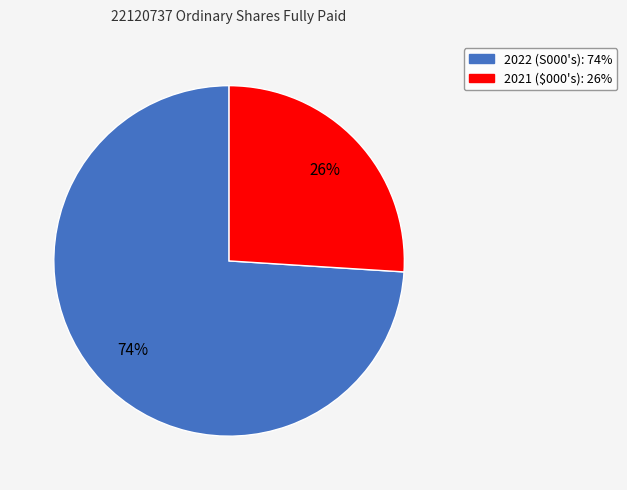

Approximately how many times larger is the value at 2021 ($000's) compared to 2022 (S000's)?

0.4